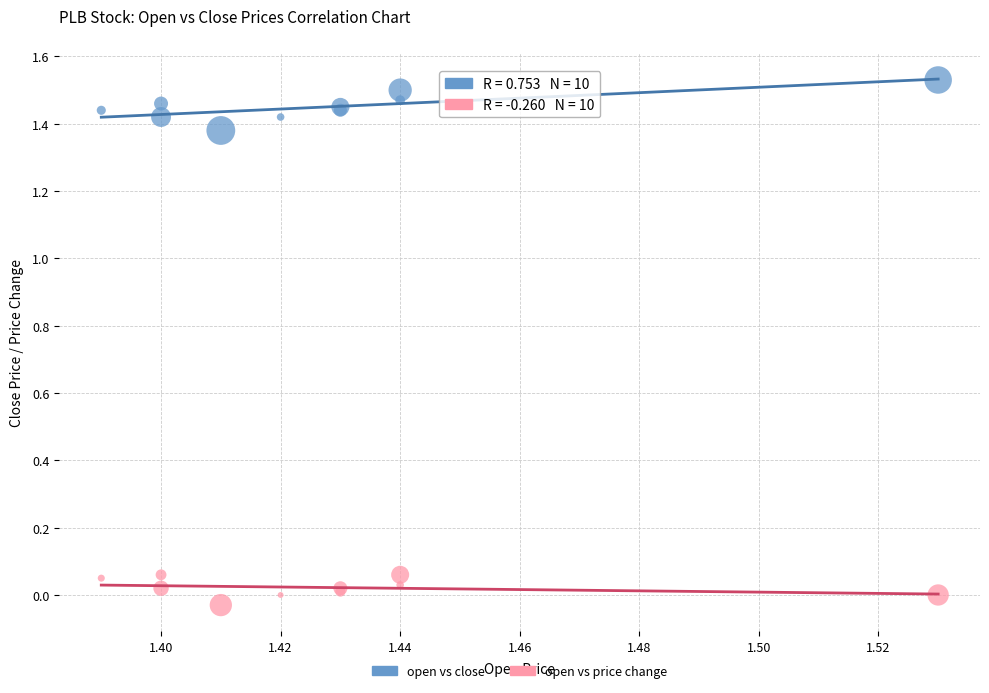

Which series contains the lowest Y value?

open vs price change